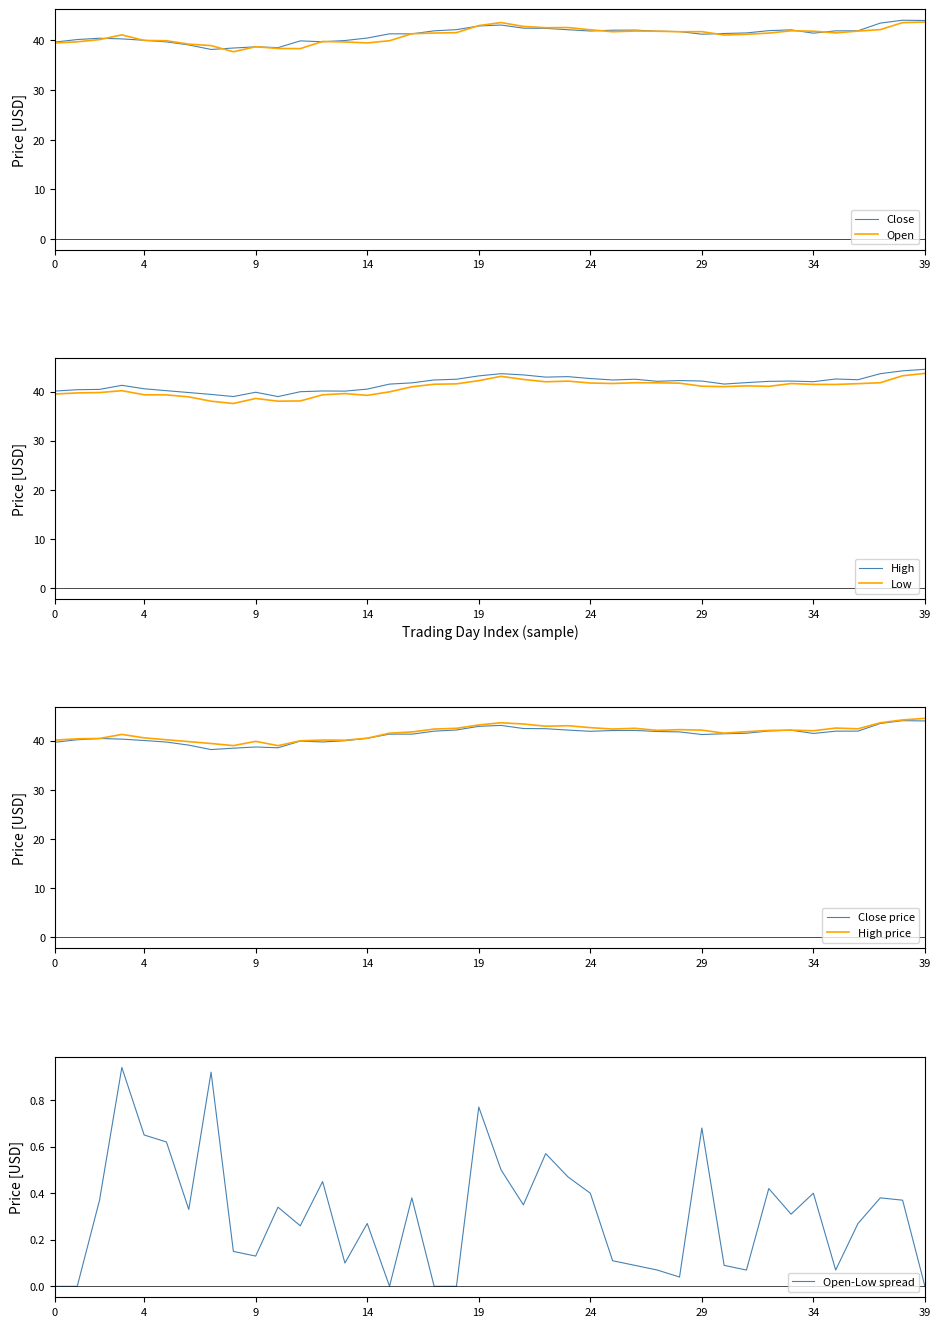

What is the greatest value displayed?

44.5